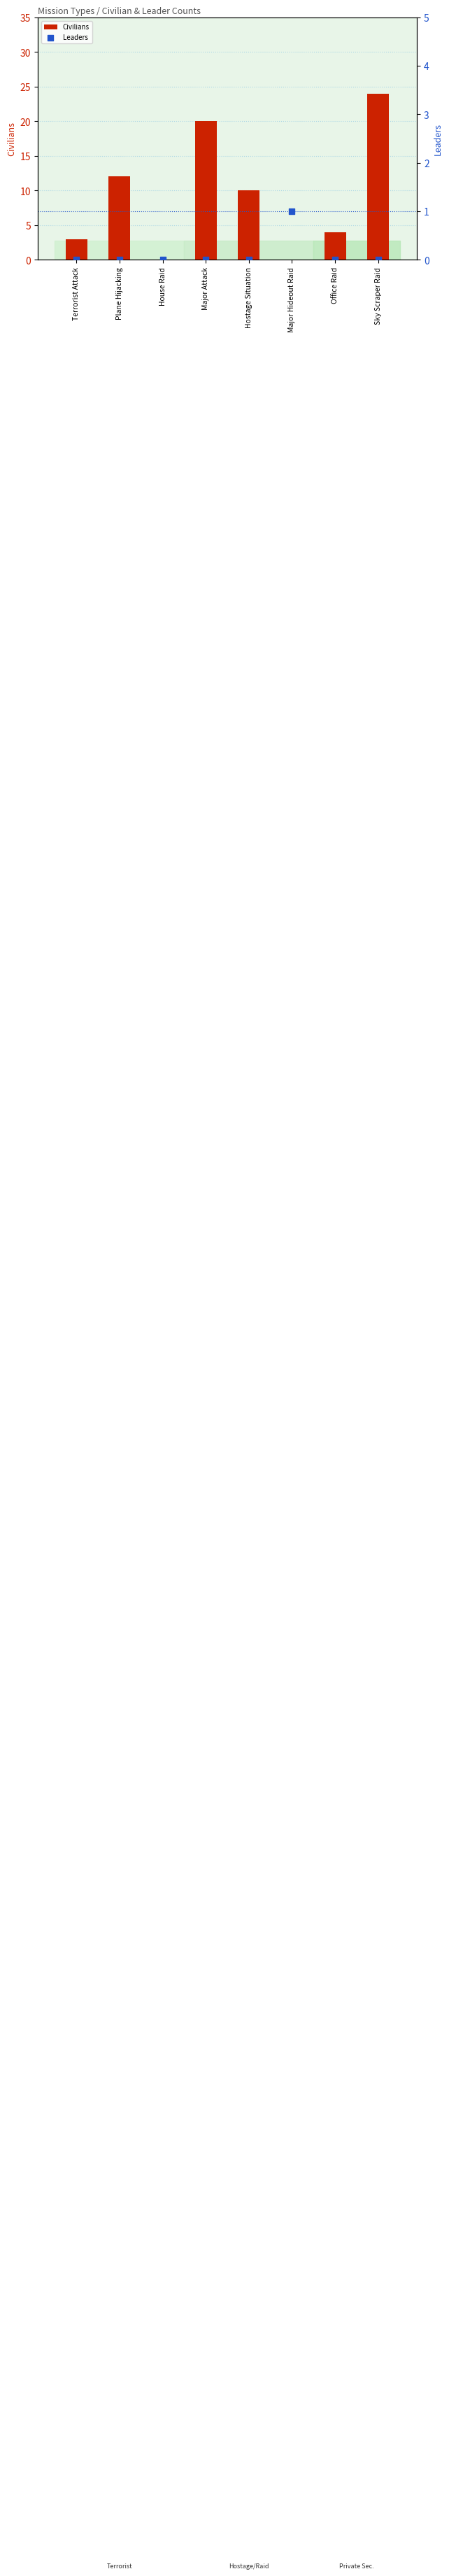

Which series has the largest total across all categories?

Civilians